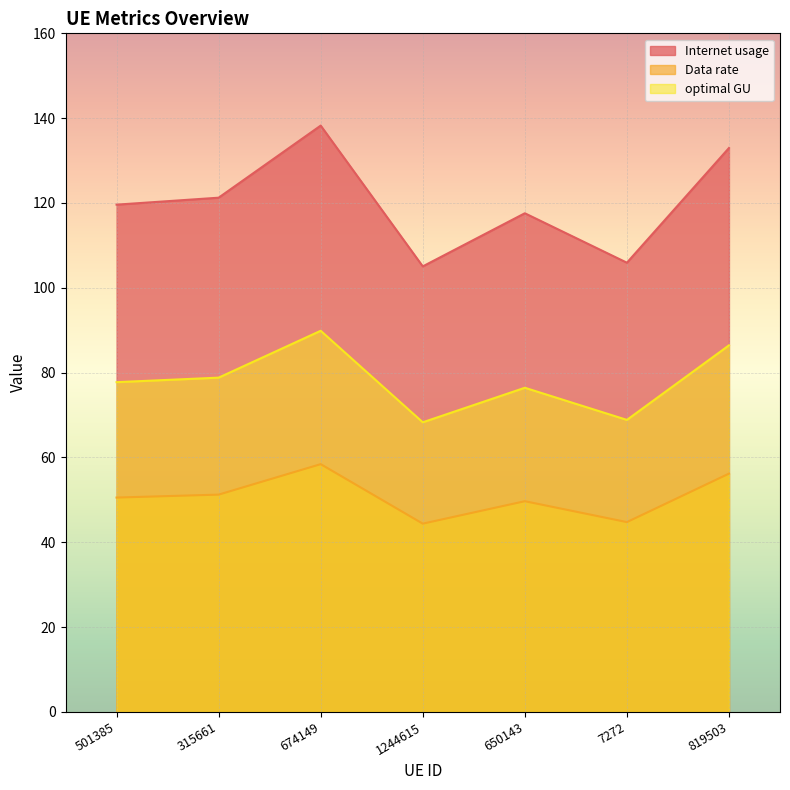

What position from the left is 819503?

7